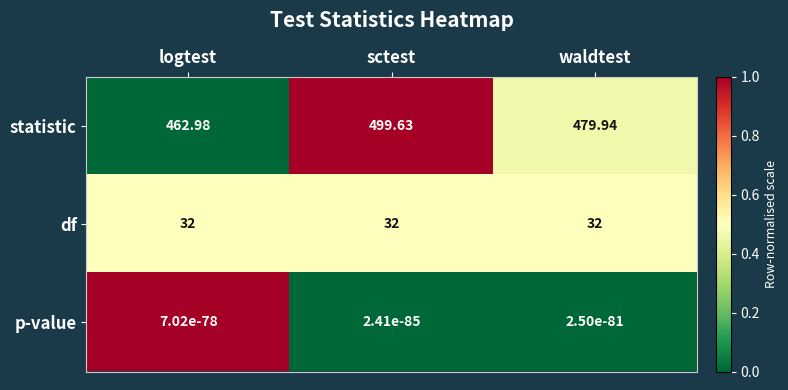

List the series in order of their peak value, highest first.

statistic, df, p-value